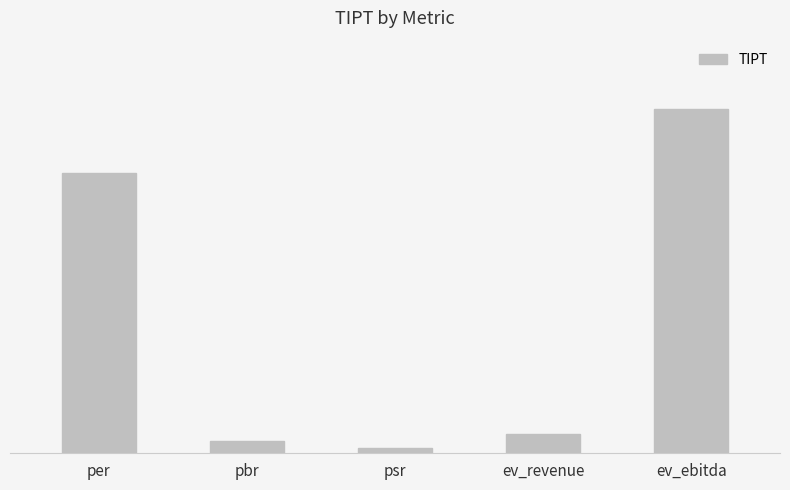

Where is the data nearest to the value 7?

per